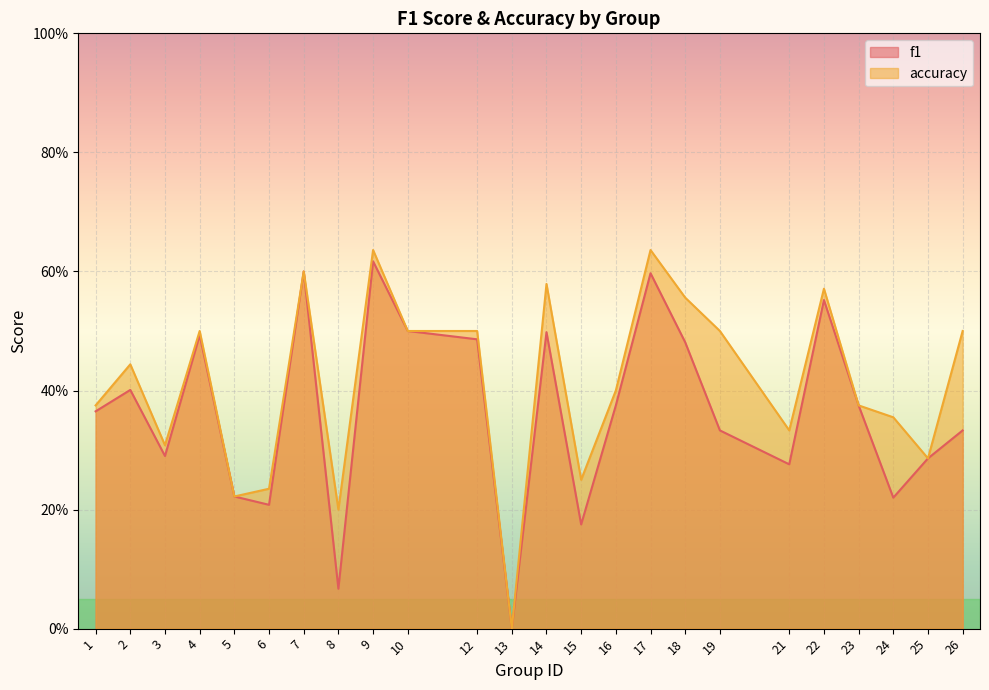

True or false: accuracy has a value of 0.4 at 23.

True